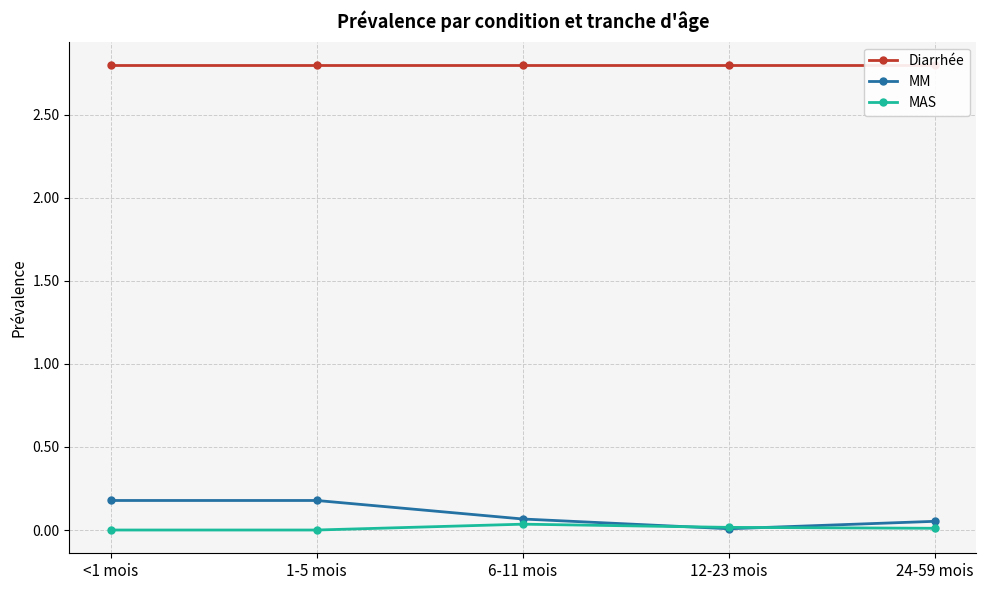

What are all the series names shown in the legend?

Diarrhée, MM, MAS